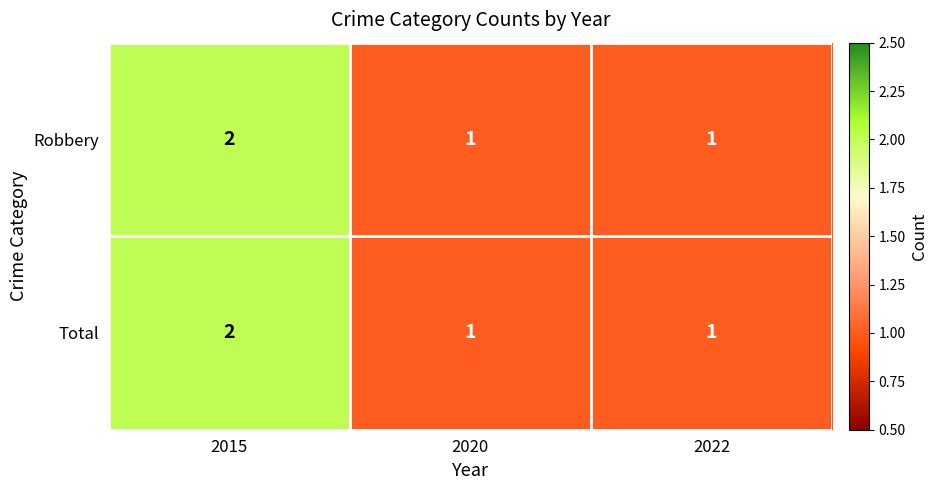

What is the total value across all series at 2020?

2